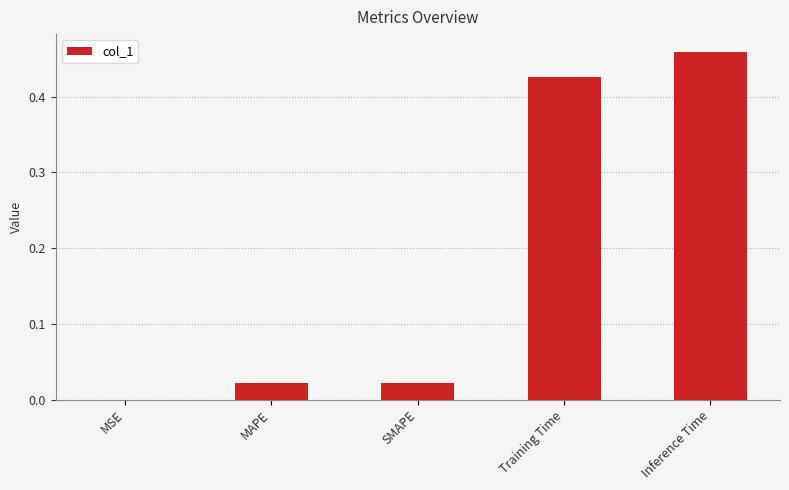

Which has a higher value, MSE or MAPE?

MAPE